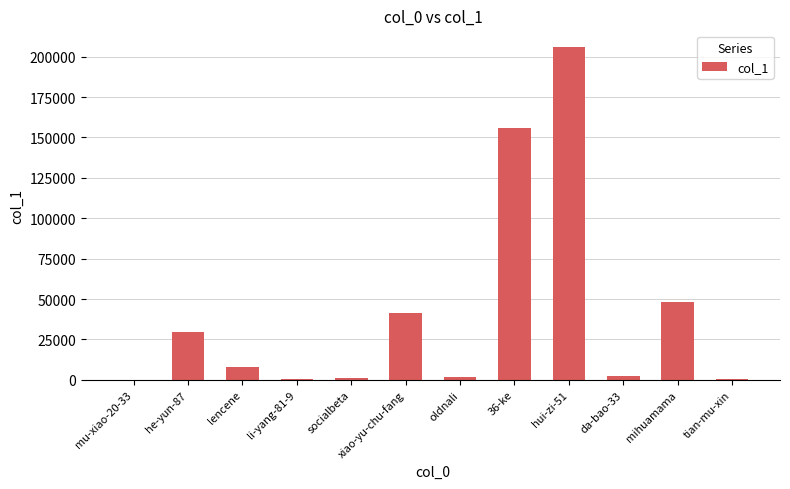

Where does the data first go above 7951?

he-yun-87